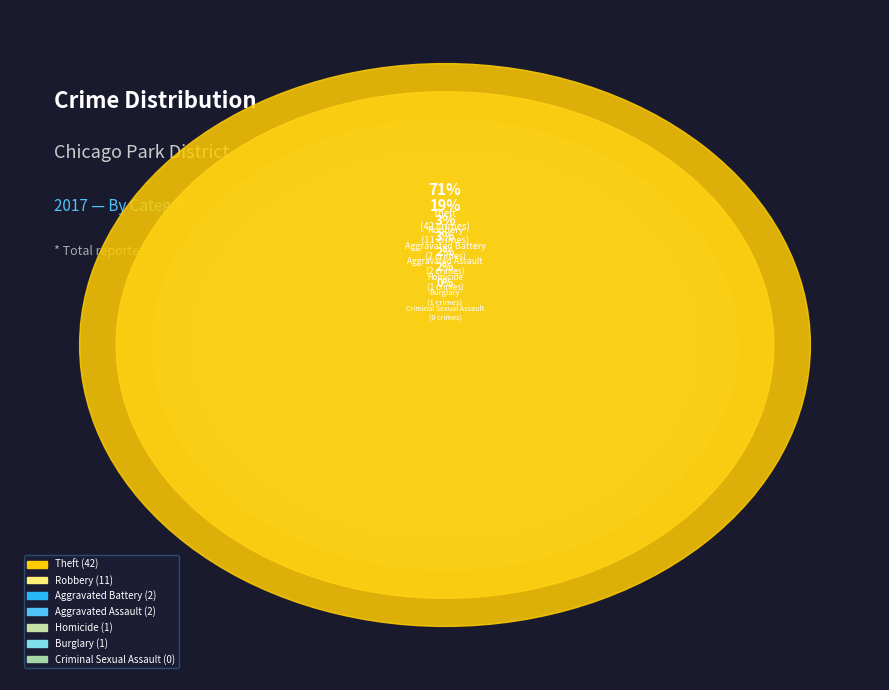

True or false: Homicide accounts for 1% of the total.

False